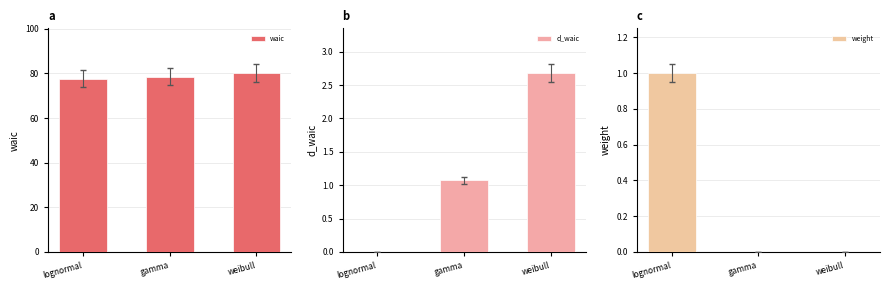

What is the sum of all d_waic values?

3.8